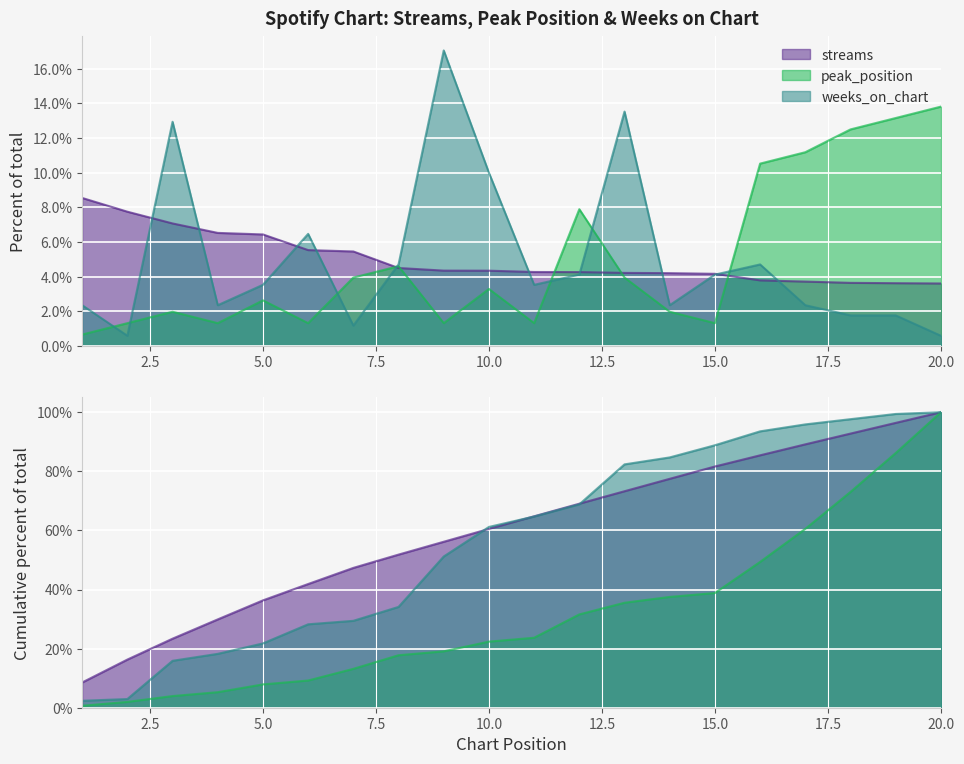

At which label does peak_position first exceed 3?

7